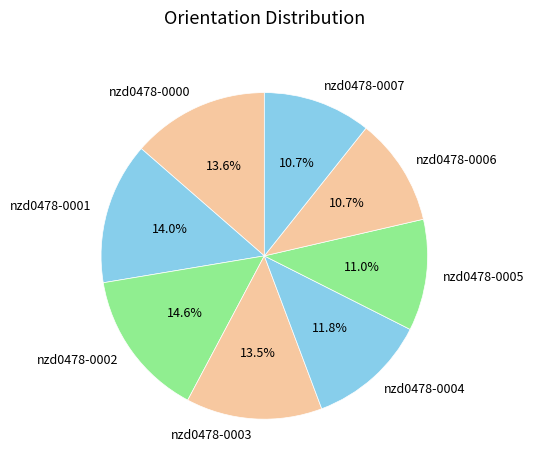

Which has a higher value, nzd0478-0001 or nzd0478-0006?

nzd0478-0001